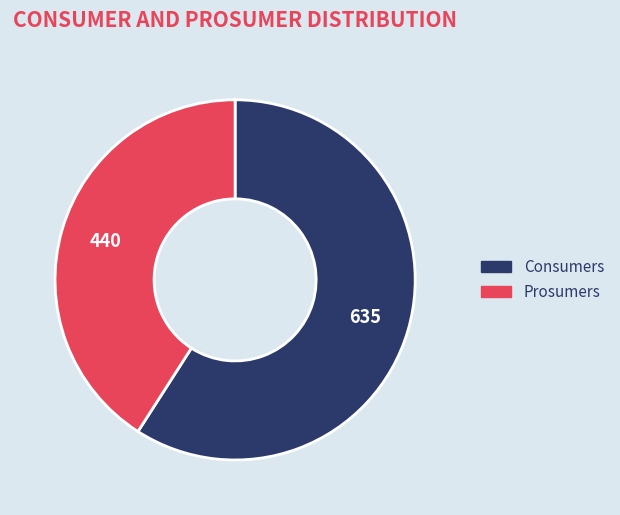

Count the number of slices in the pie.

2